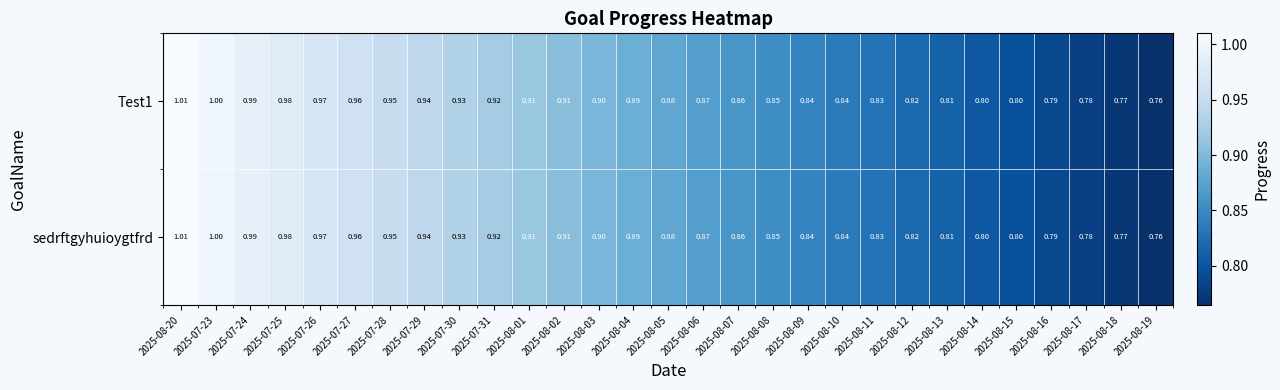

Is the value of Test1 at 2025-08-19 greater than the value of sedrftgyhuioygtfrd at 2025-07-27?

No